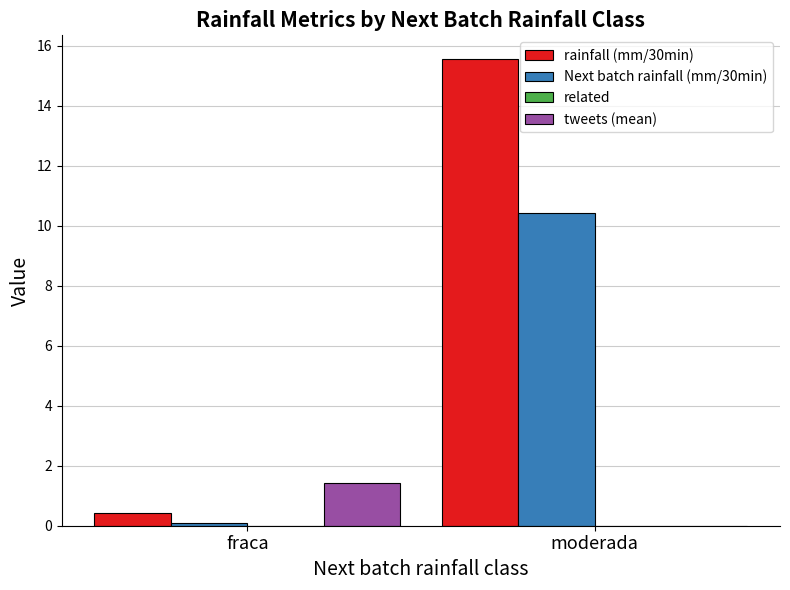

What is the sum of all rainfall (mm/30min) values?

16.0